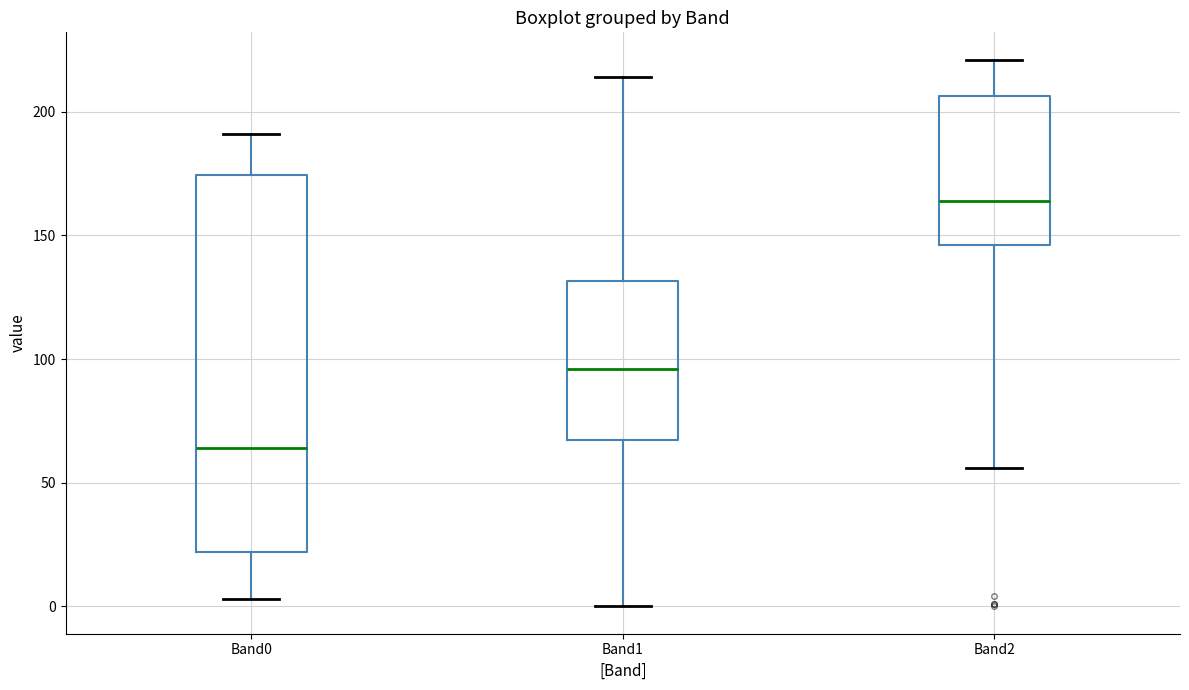

Which box has the highest median line?

Band2